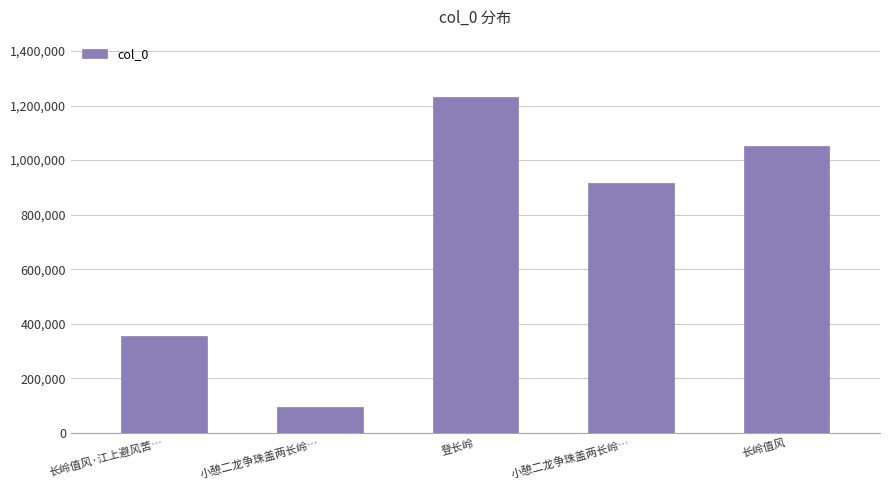

How many data points are less than 915079?

2